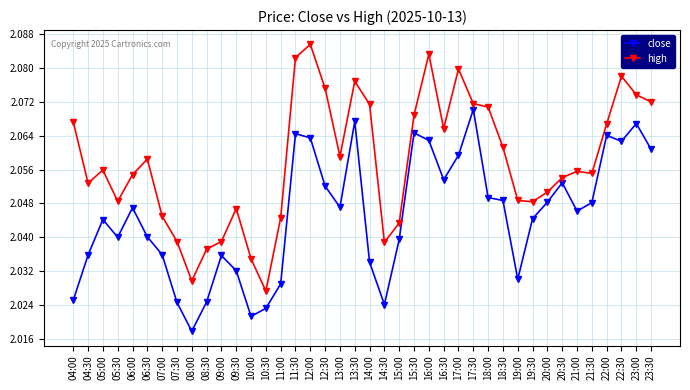

What is the label of the 8th point from the right?

20:00